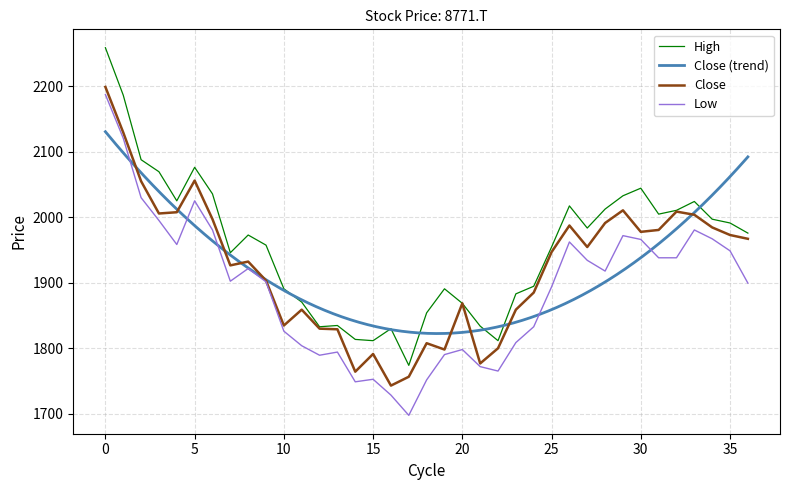

How many interior local peaks does the High series have?

8